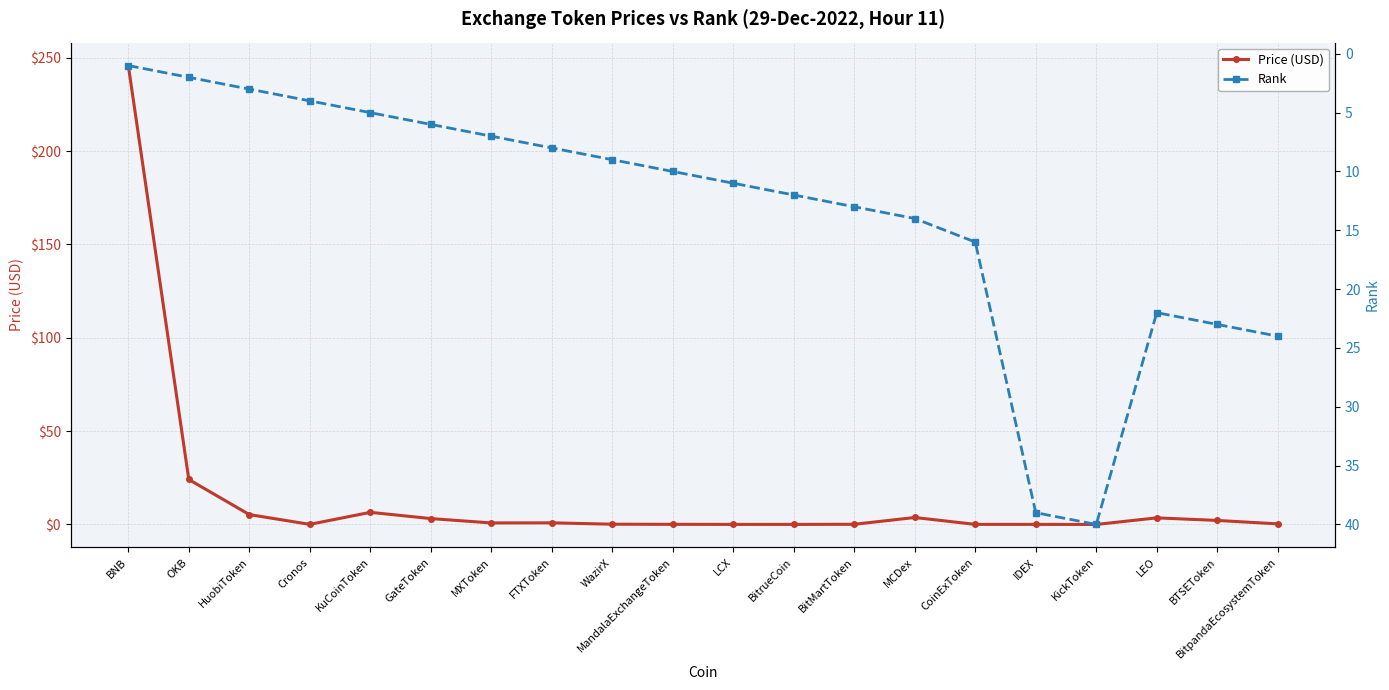

True or false: Price (USD) has a value of 3.2 at GateToken.

True